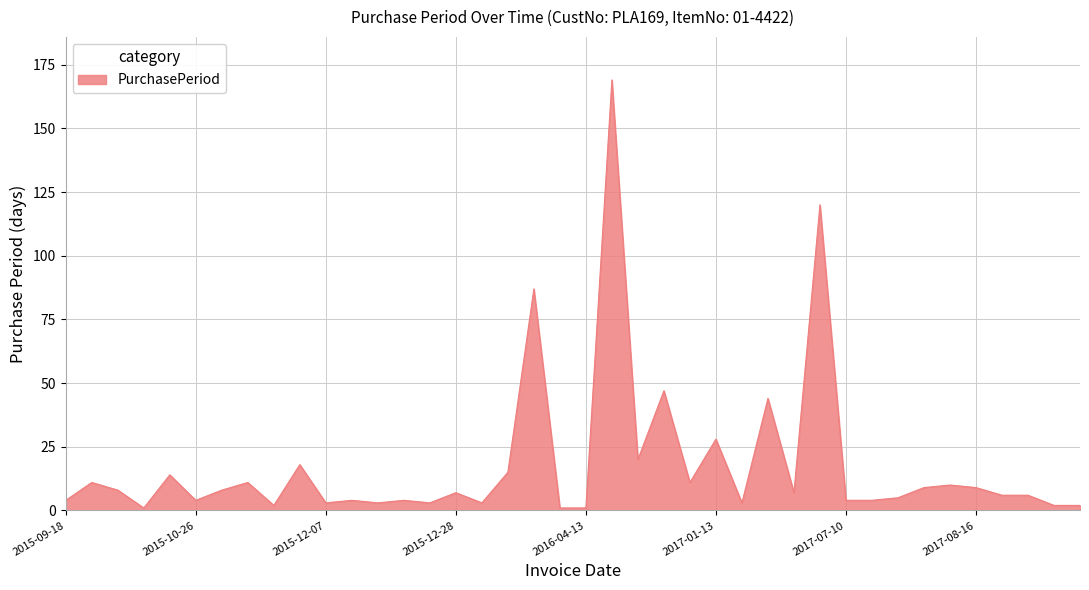

What is the difference between the maximum and minimum values?

168